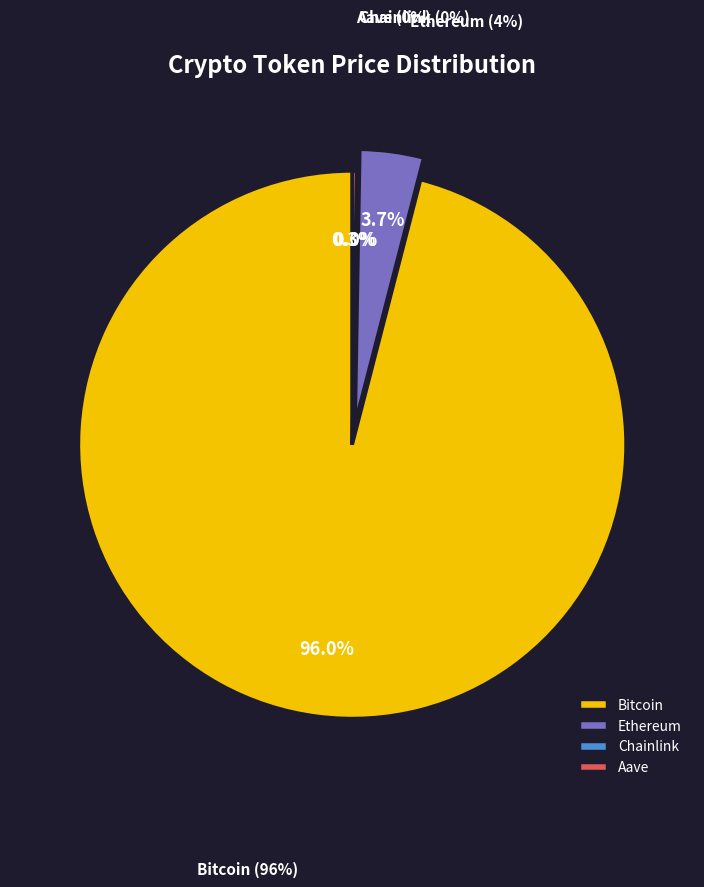

To the nearest percent, what is the difference between the Chainlink and Bitcoin slice percentages?

96%